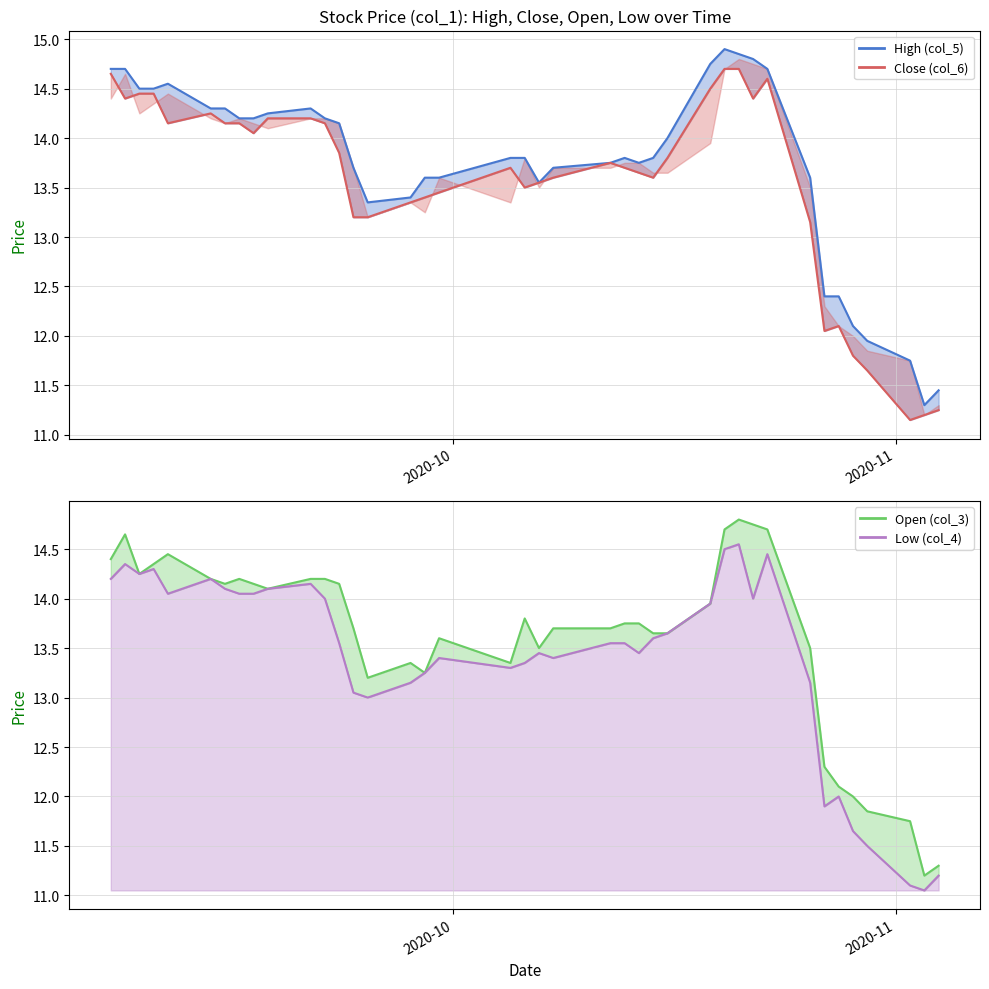

Which series has the widest spread of values?

Open (col_3)